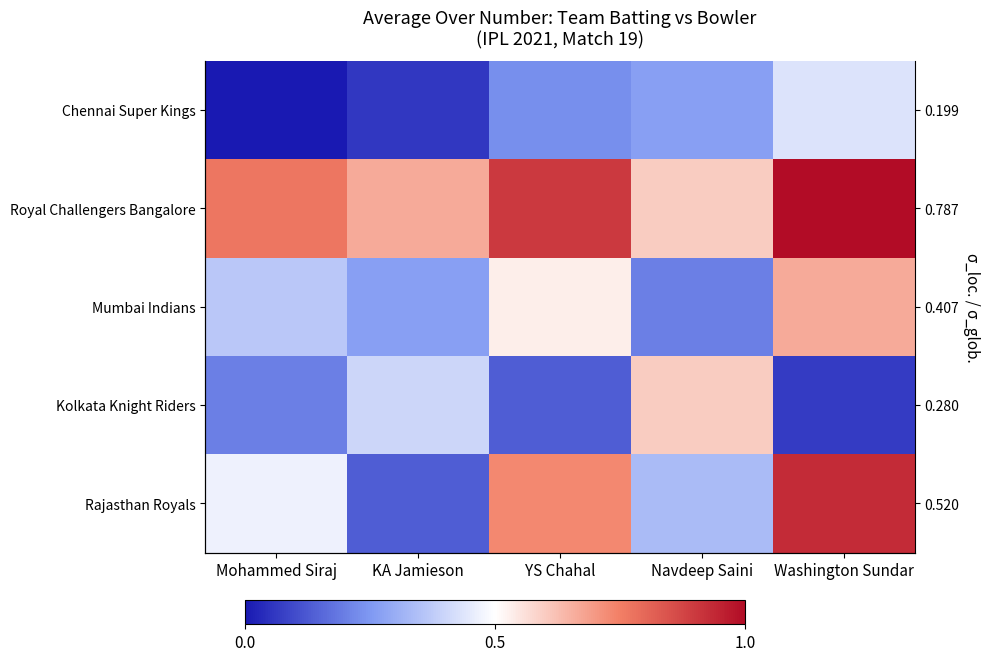

Rank the categories by Chennai Super Kings value from highest to lowest.

Washington Sundar, Navdeep Saini, YS Chahal, KA Jamieson, Mohammed Siraj